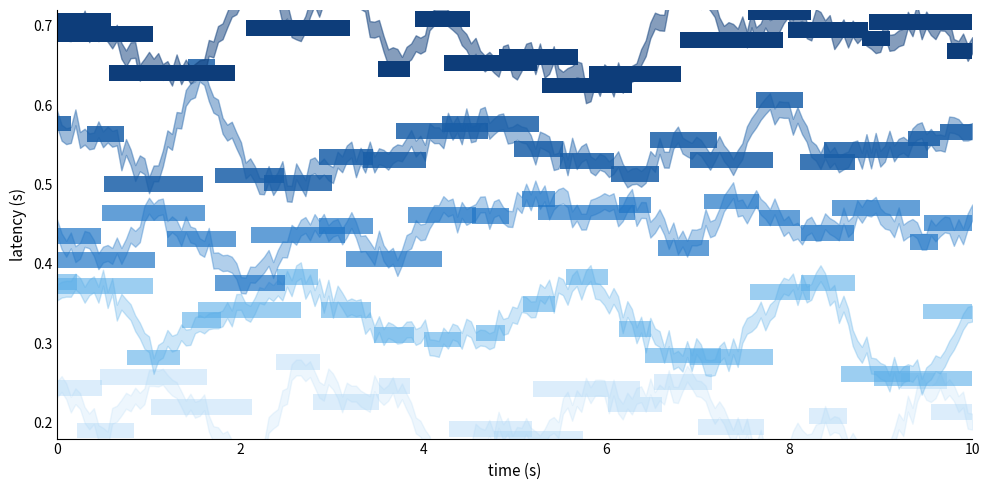

How many categories are shown in the chart?

20